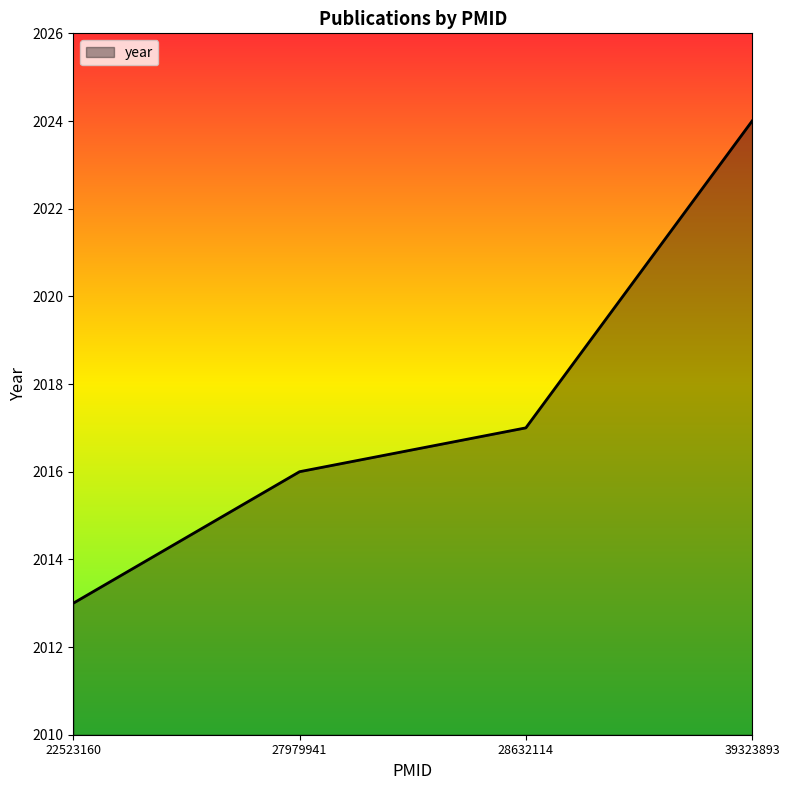

Rank the categories by value from highest to lowest.

39323893, 28632114, 27979941, 22523160